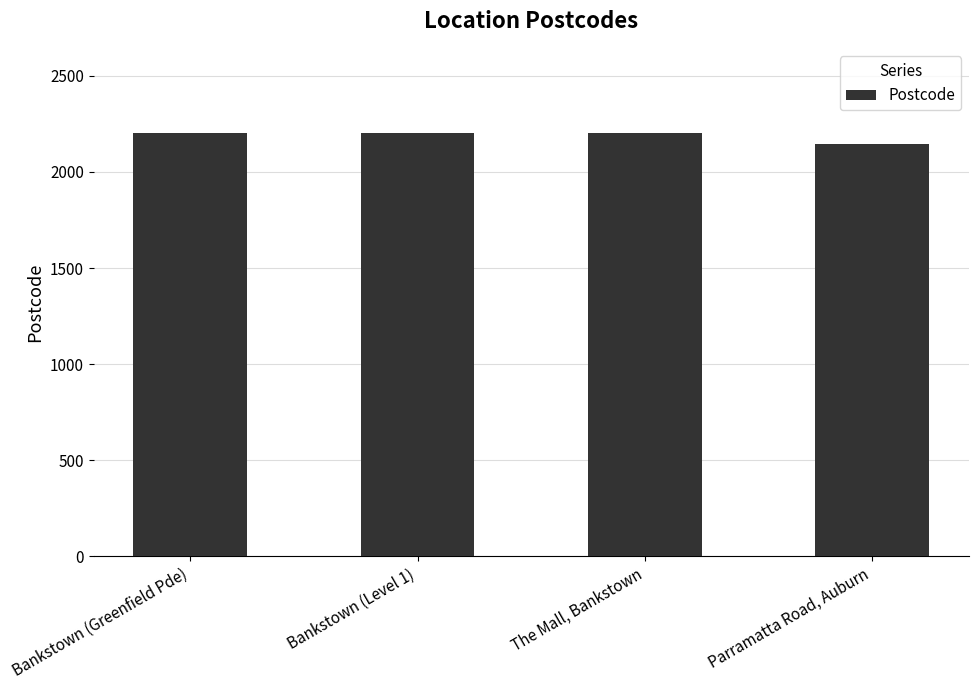

Which category has the lowest value across all series?

Parramatta Road, Auburn